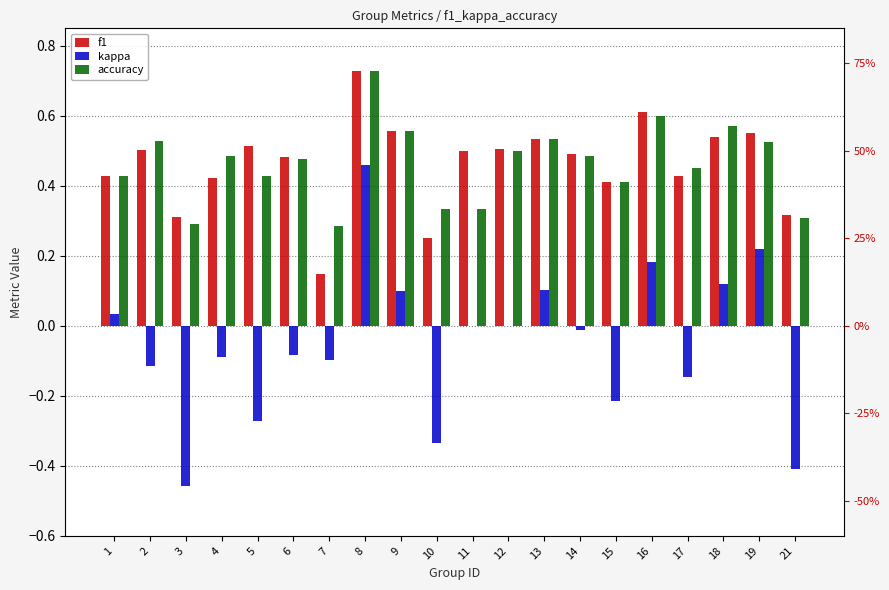

Which series changed the most between 1 and 18?

accuracy